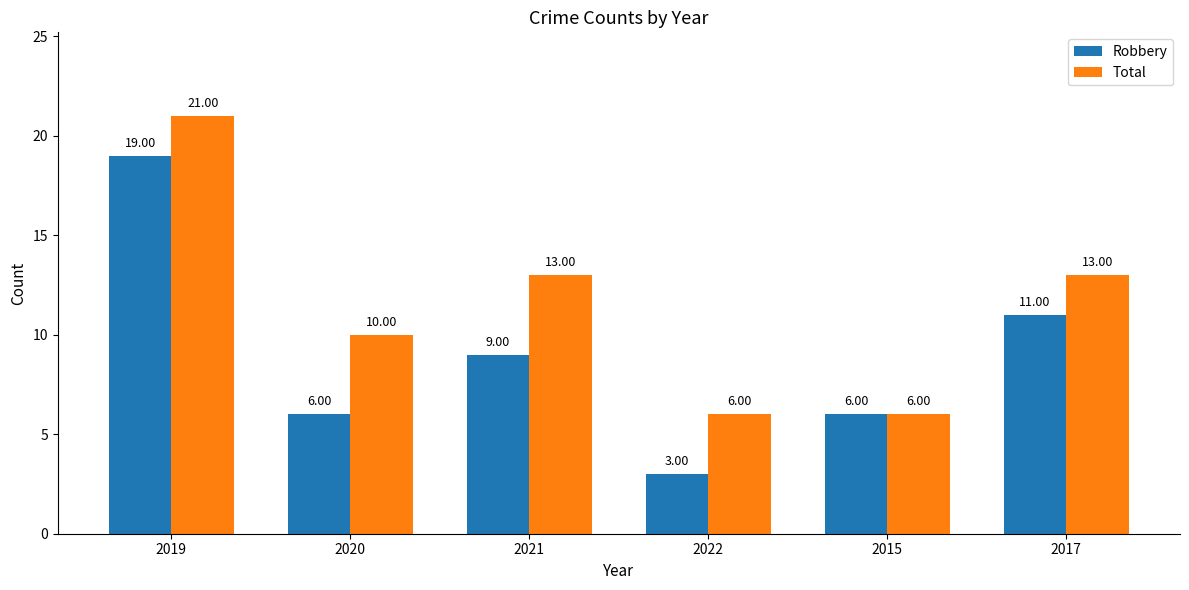

How many series are shown in this chart?

2